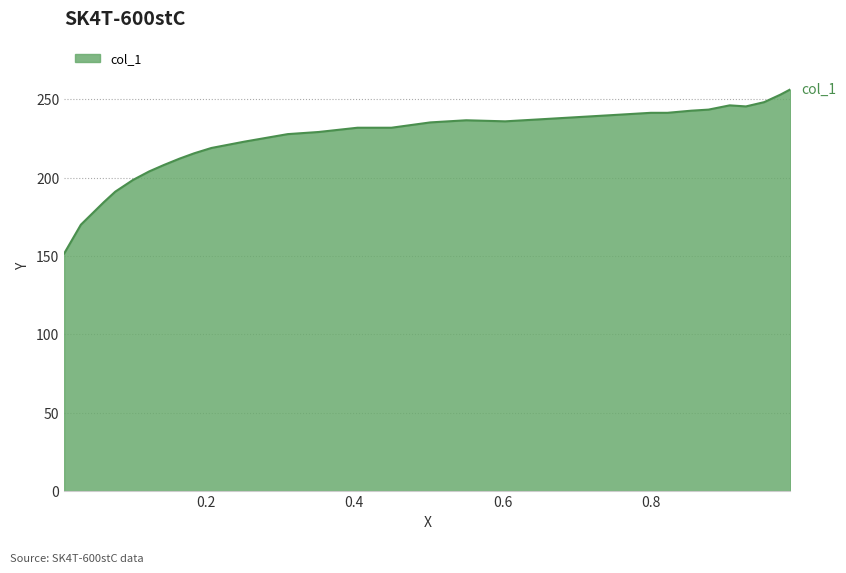

Does the chart display data point markers on the line(s)?

No